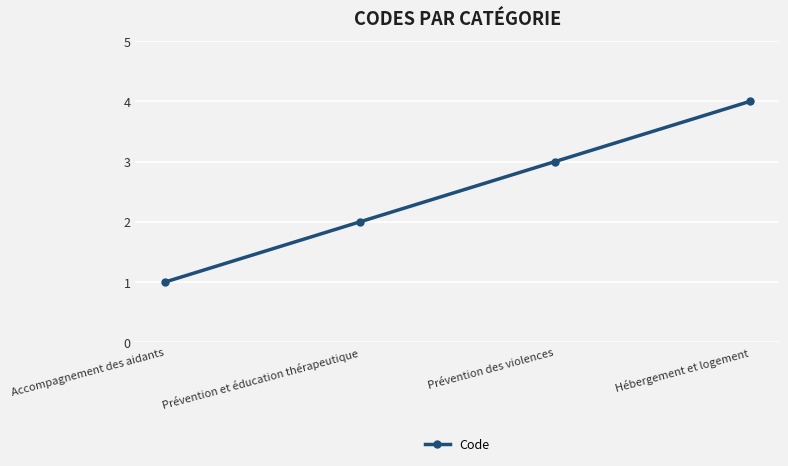

How many distinct data groups are displayed?

1